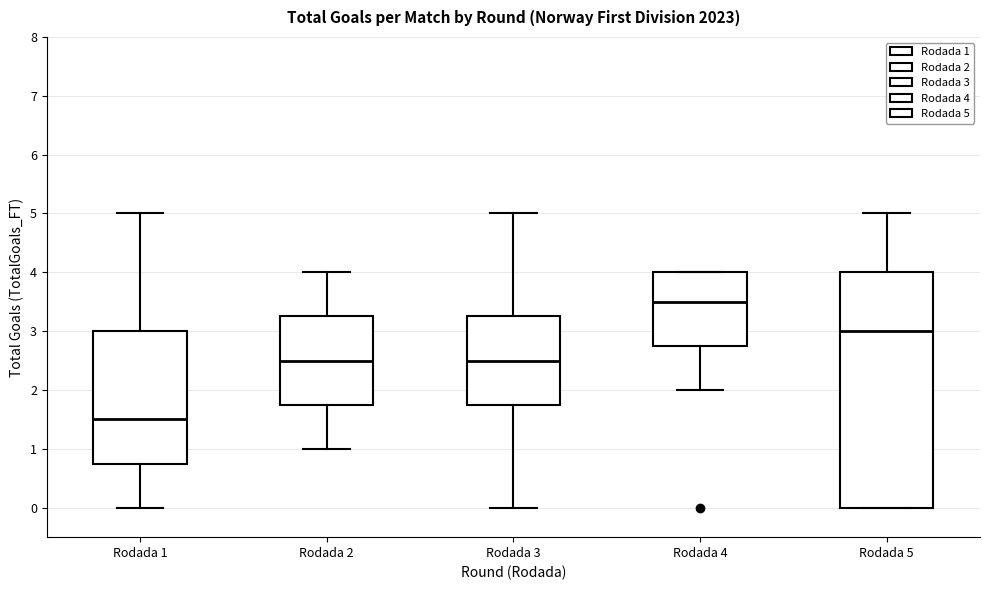

Reading left to right, read every box against the y-axis: the position of its median line, the range the box covers, and the ends of its whiskers. The values are not printed on the chart, so give them approximately, as read against the axis.

Rodada 1: median 1.5, box 0.8 to 3.0, whiskers 0.0 to 5.0
Rodada 2: median 2.5, box 1.8 to 3.3, whiskers 1.0 to 4.0
Rodada 3: median 2.5, box 1.8 to 3.3, whiskers 0.0 to 5.0
Rodada 4: median 3.5, box 2.8 to 4.0, whiskers 2.0 to 4.0
Rodada 5: median 3.0, box 0.0 to 4.0, whiskers 0.0 to 5.0